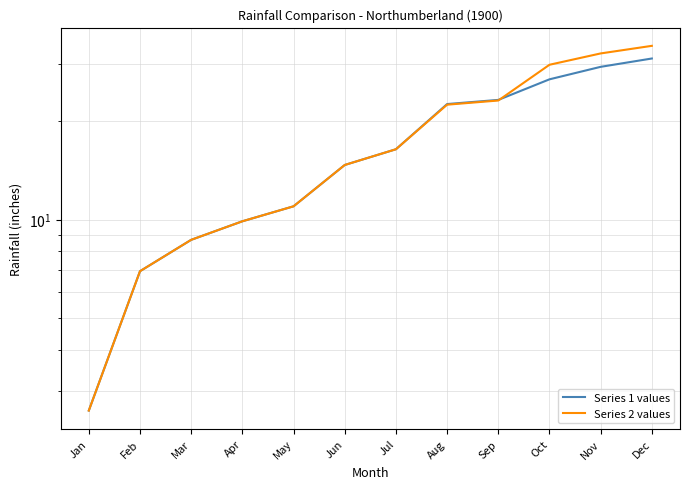

What is the sum of all Series 1 values values?

203.3